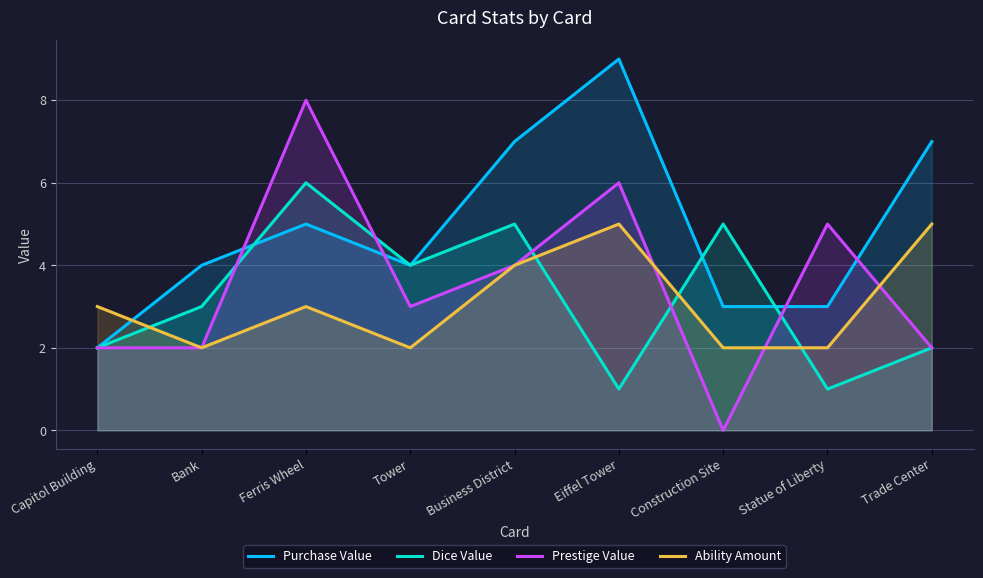

At which label is Prestige Value closest to 4?

Business District